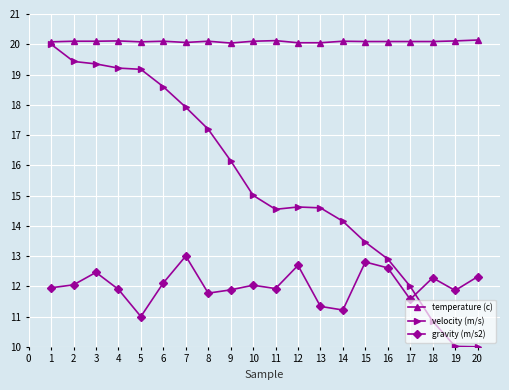

What is the spread (max minus min) of values at 7?

7.1